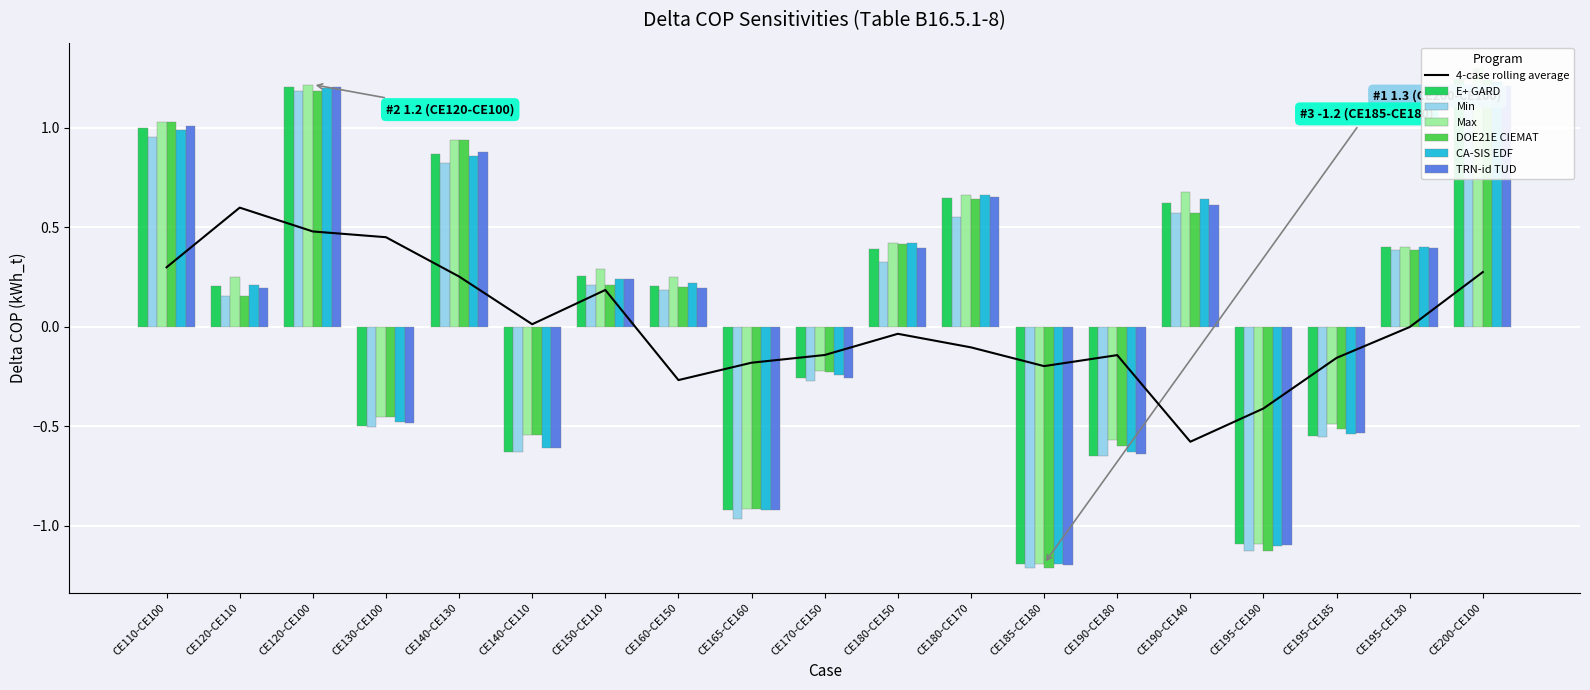

Which series has the largest range (max minus min)?

Max